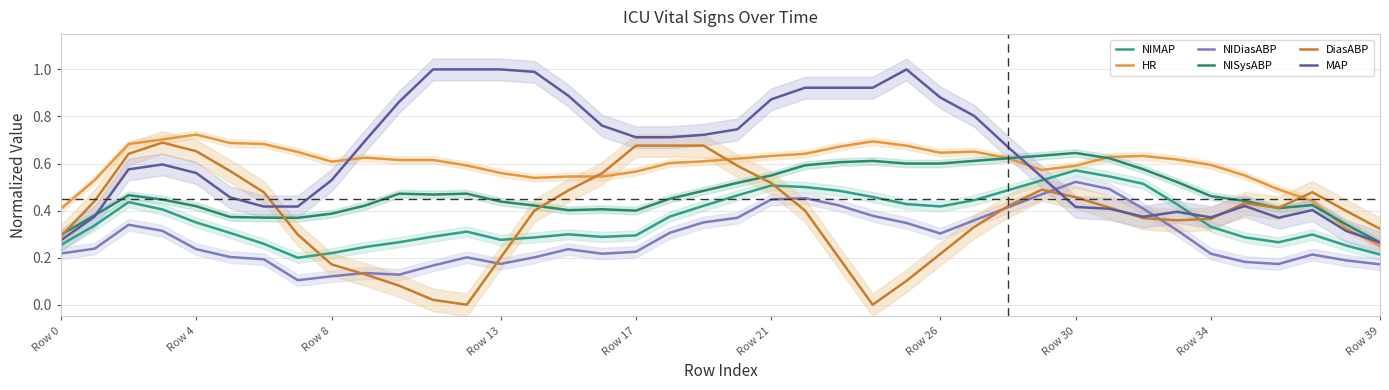

Reading left to right, list all the values displayed in this chart.

NIMAP: 0.3	0.3	0.4	0.4	0.3	0.3	0.3	0.2	0.2	0.2	0.3	0.3	0.3	0.3	0.3	0.3	0.3	0.3	0.4	0.4	0.5	0.5	0.5	0.5	0.5	0.4	0.4	0.4	0.5	0.5	0.6	0.5	0.5	0.4	0.3	0.3	0.3	0.3	0.3	0.2
HR: 0.4	0.5	0.7	0.7	0.7	0.7	0.7	0.6	0.6	0.6	0.6	0.6	0.6	0.6	0.5	0.5	0.5	0.6	0.6	0.6	0.6	0.6	0.6	0.7	0.7	0.7	0.6	0.7	0.6	0.6	0.6	0.6	0.6	0.6	0.6	0.5	0.5	0.4	0.3	0.2
NIDiasABP: 0.2	0.2	0.3	0.3	0.2	0.2	0.2	0.1	0.1	0.1	0.1	0.2	0.2	0.2	0.2	0.2	0.2	0.2	0.3	0.3	0.4	0.4	0.5	0.4	0.4	0.3	0.3	0.4	0.4	0.5	0.5	0.5	0.4	0.3	0.2	0.2	0.2	0.2	0.2	0.2
NISysABP: 0.3	0.4	0.5	0.4	0.4	0.4	0.4	0.4	0.4	0.4	0.5	0.5	0.5	0.4	0.4	0.4	0.4	0.4	0.5	0.5	0.5	0.5	0.6	0.6	0.6	0.6	0.6	0.6	0.6	0.6	0.6	0.6	0.6	0.5	0.5	0.4	0.4	0.4	0.3	0.3
DiasABP: 0.3	0.4	0.6	0.7	0.7	0.6	0.5	0.3	0.2	0.1	0.1	0.0	0.0	0.2	0.4	0.5	0.6	0.7	0.7	0.7	0.6	0.5	0.4	0.2	0.0	0.1	0.2	0.3	0.4	0.5	0.5	0.4	0.4	0.4	0.4	0.4	0.4	0.5	0.4	0.3
MAP: 0.3	0.4	0.6	0.6	0.6	0.5	0.4	0.4	0.5	0.7	0.9	1.0	1.0	1.0	1.0	0.9	0.8	0.7	0.7	0.7	0.7	0.9	0.9	0.9	0.9	1.0	0.9	0.8	0.7	0.5	0.4	0.4	0.4	0.4	0.4	0.4	0.4	0.4	0.3	0.3